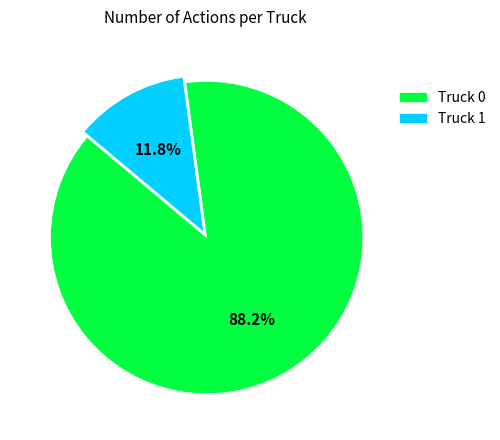

What is the smallest slice in the pie chart?

Truck 1